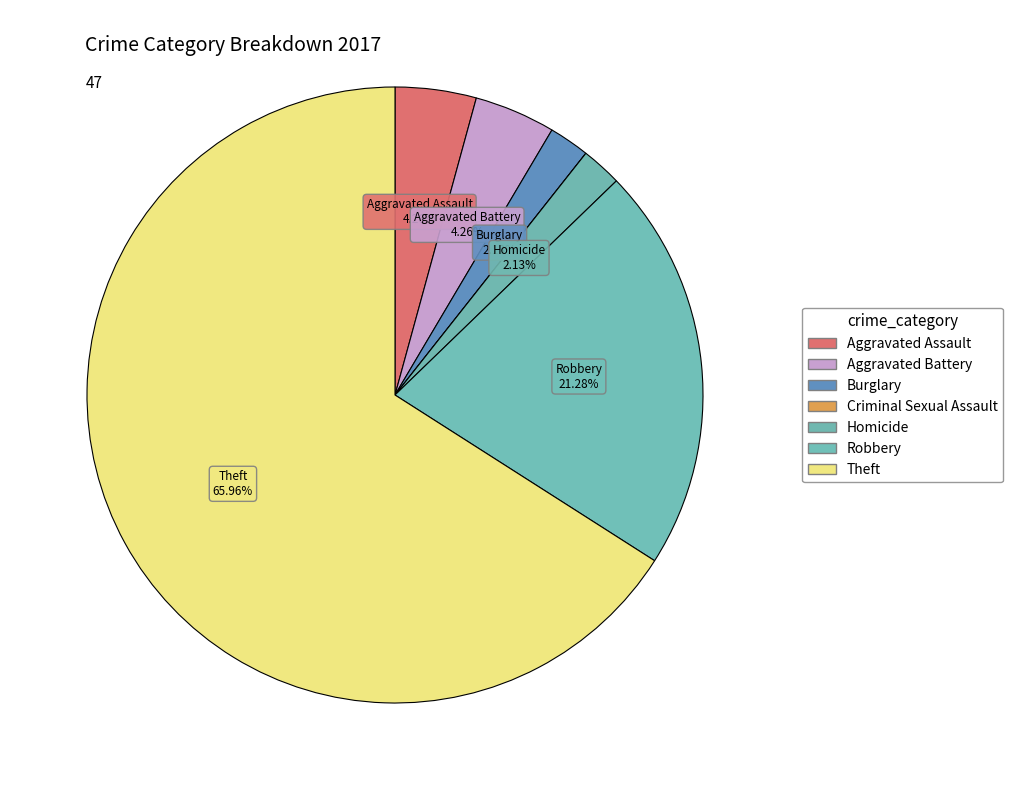

What percentage is NOT represented by Robbery?

78.7%